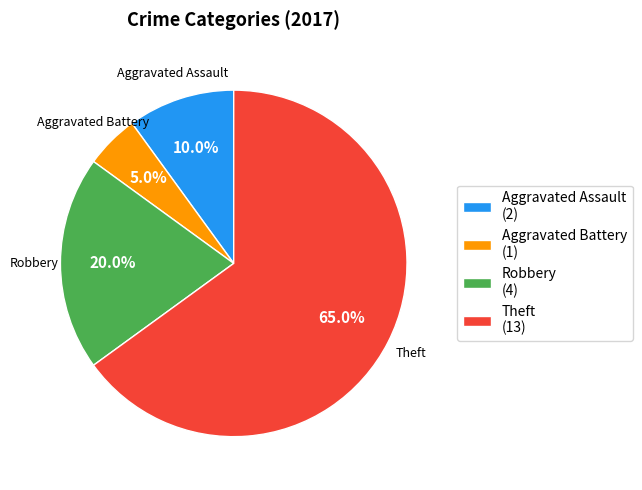

What is the smallest slice in the pie chart?

Aggravated Battery (1)